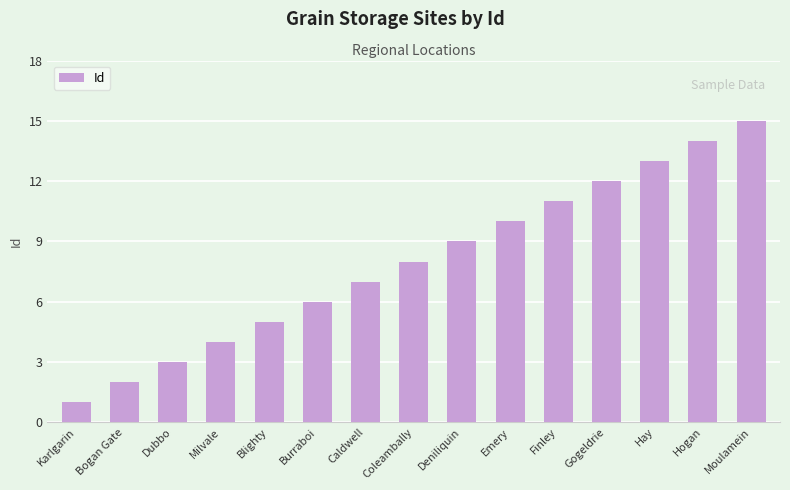

What is the difference between the second highest and second lowest values?

12